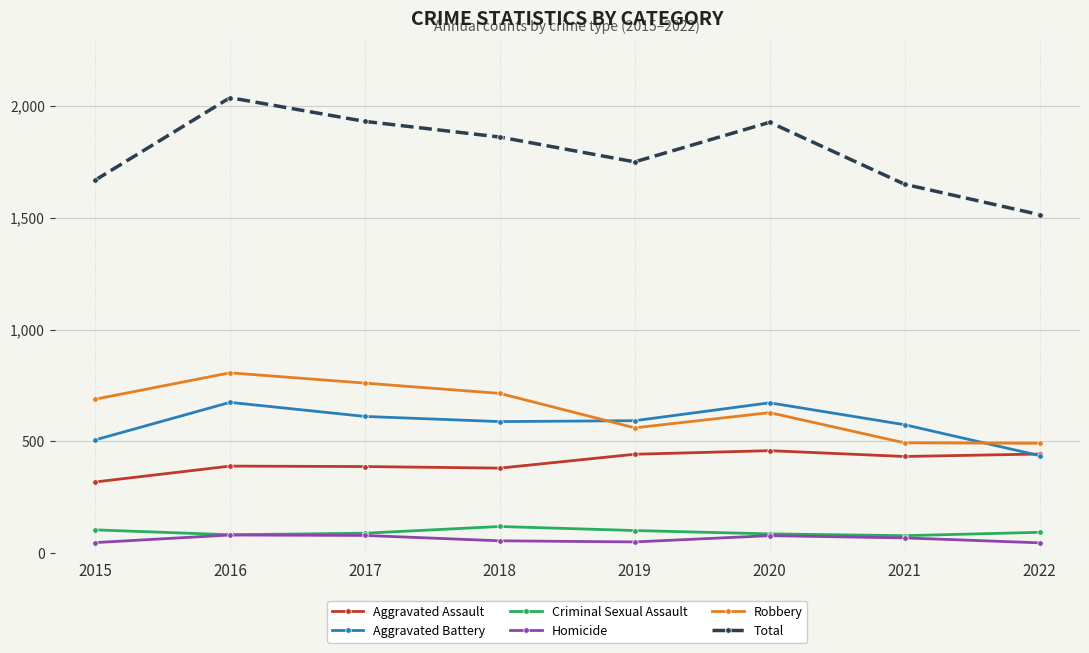

How many Robbery values are between 561 and 761?

5